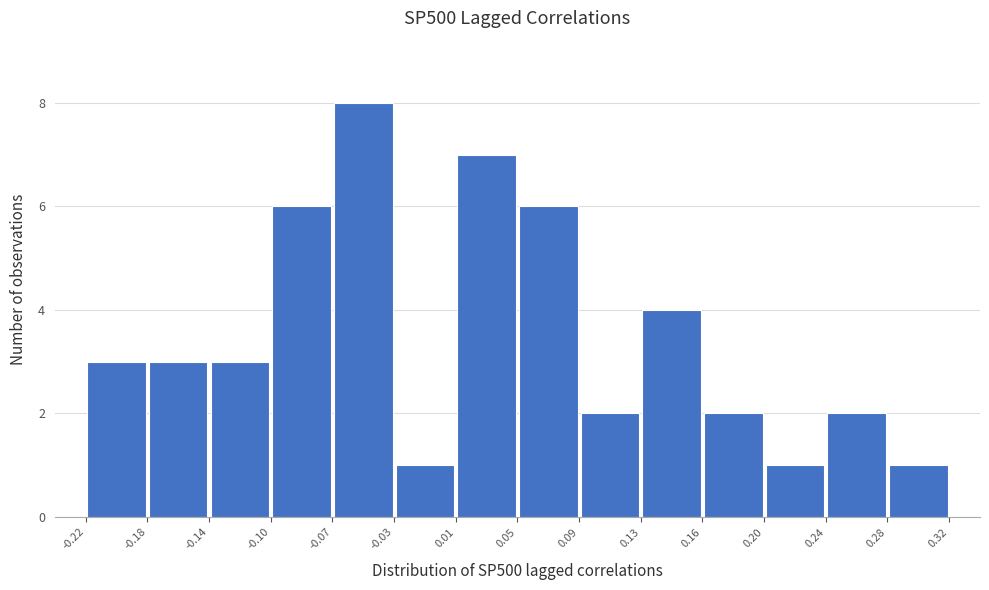

Reading left to right, transcribe this chart: for each bar, give the range it covers on the x-axis and its height. The values are not printed on the chart, so give them approximately, as read against the axis.

-0.22 to -0.18: 3
-0.18 to -0.14: 3
-0.14 to -0.10: 3
-0.10 to -0.07: 6
-0.07 to -0.03: 8
-0.03 to 0.01: 1
0.01 to 0.05: 7
0.05 to 0.09: 6
0.09 to 0.13: 2
0.13 to 0.16: 4
0.16 to 0.20: 2
0.20 to 0.24: 1
0.24 to 0.28: 2
0.28 to 0.32: 1